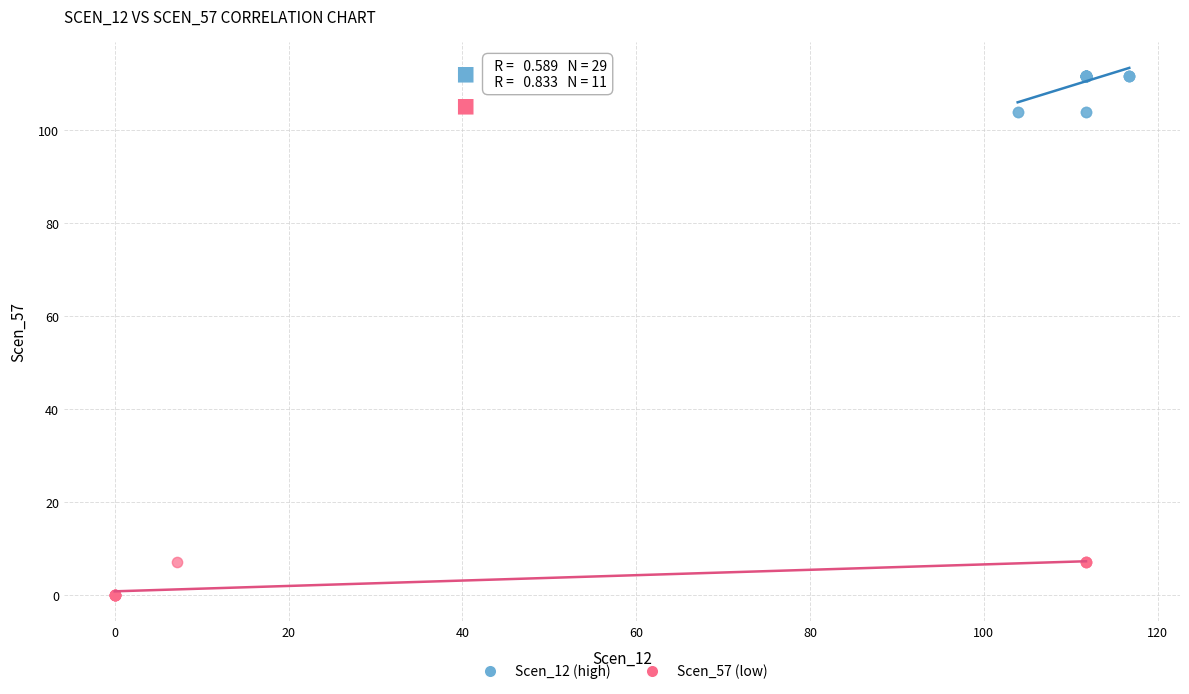

Which series contains the highest Y value?

Scen_12 (high)